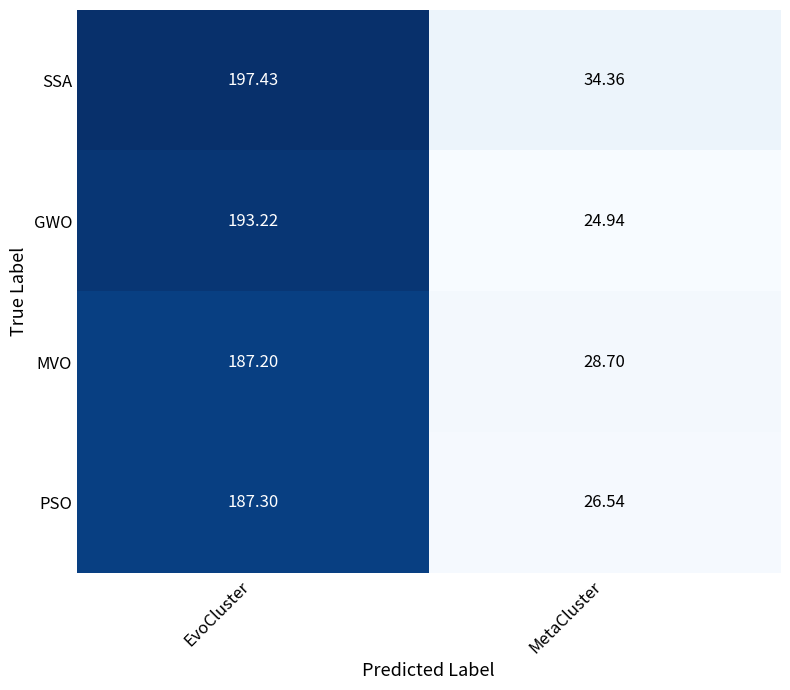

Count the number of data series in this chart.

4